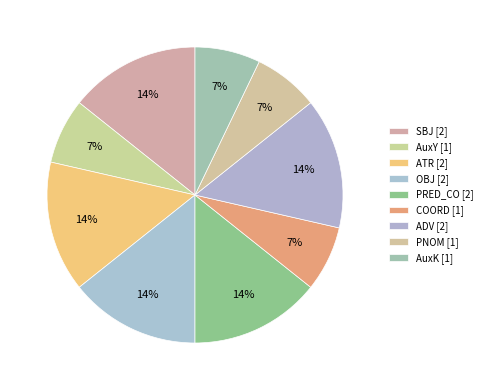

How many segments does this pie chart have?

9